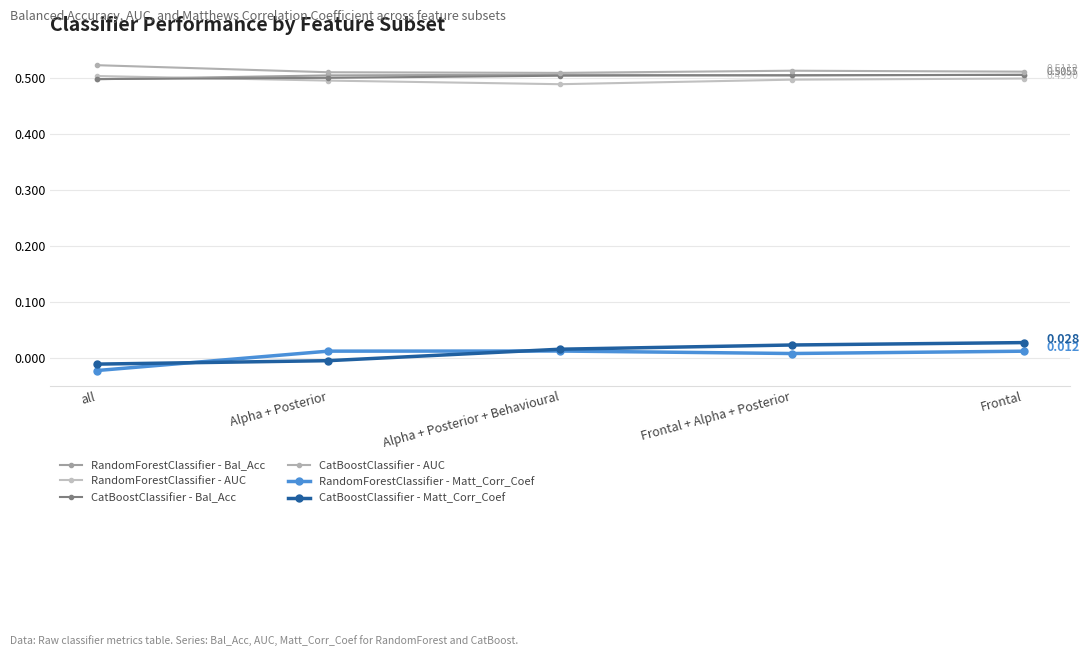

True or false: RandomForestClassifier - AUC has more than 2 points higher than both neighbors.

False